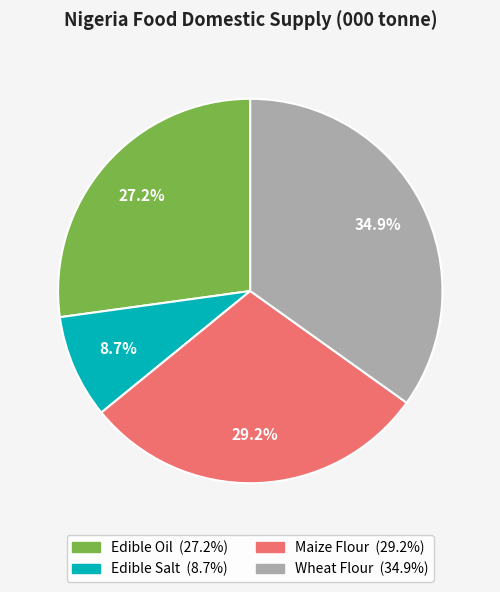

What is the total percentage of Maize Flour and Edible Salt?

37.9%